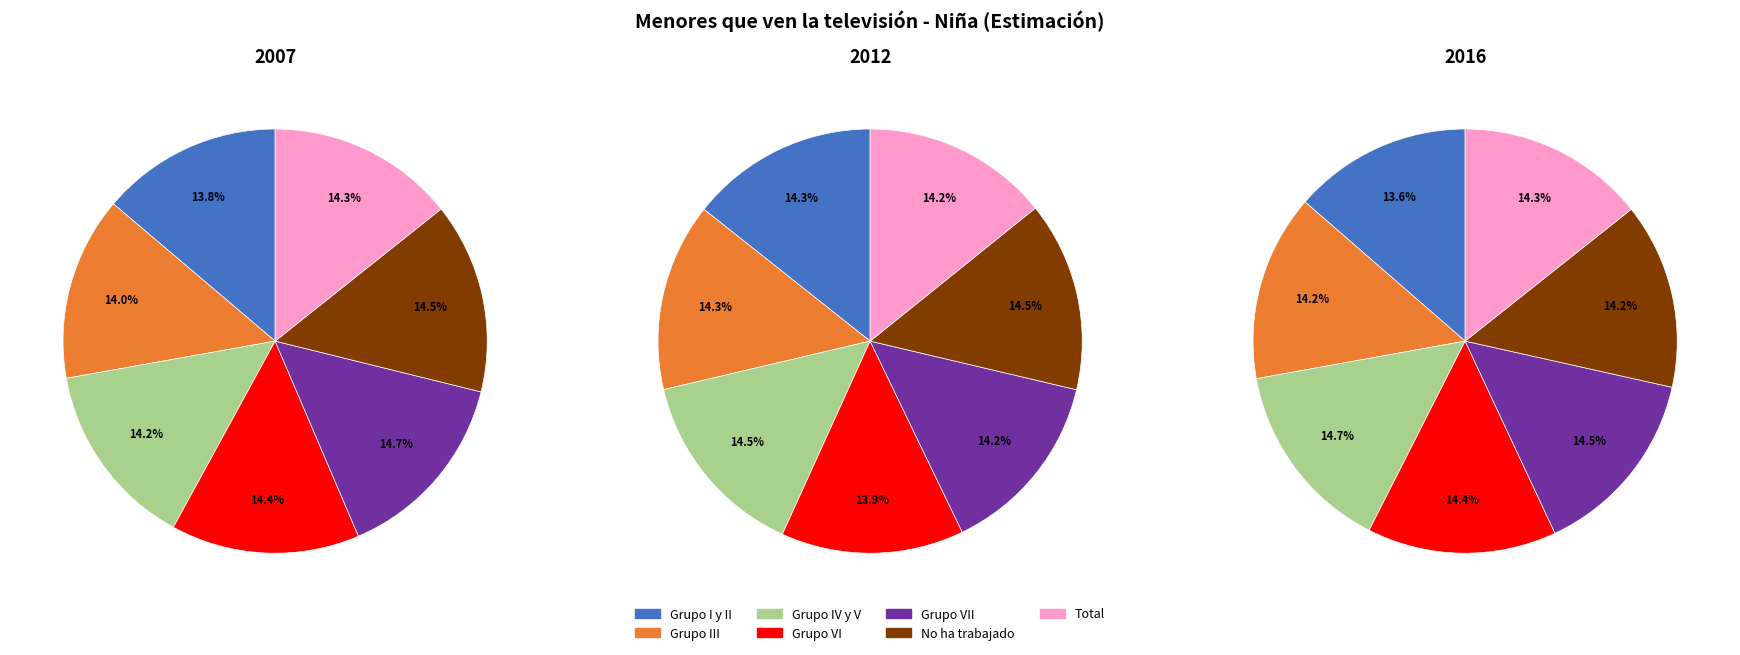

Count the number of slices in the pie.

7